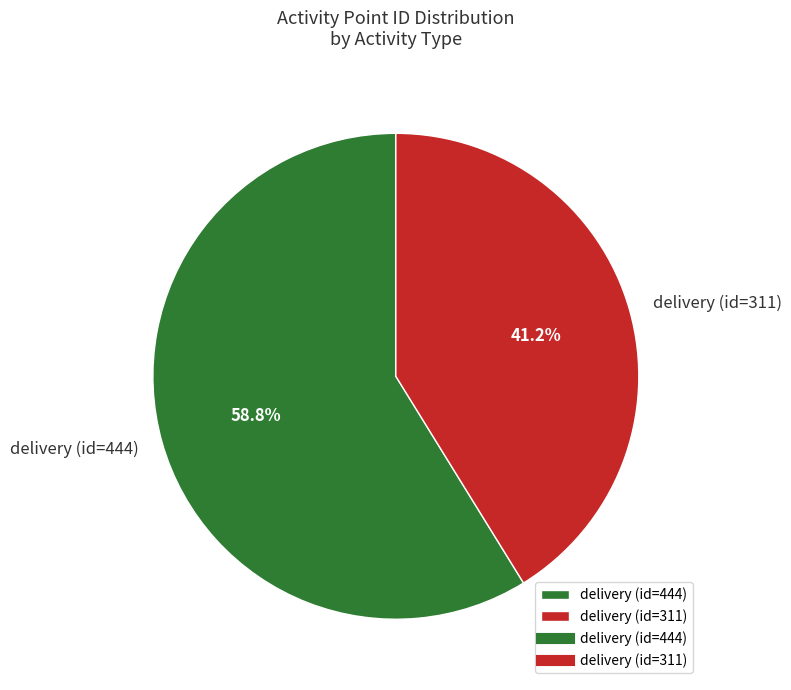

Do delivery (id=311) and delivery (id=444) together represent more than half of the pie?

Yes